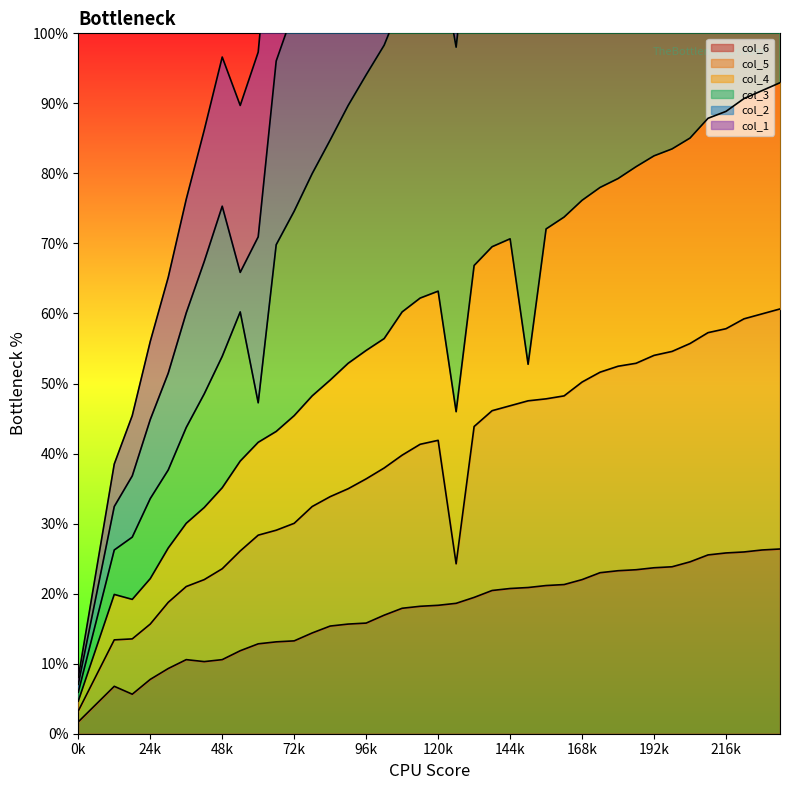

True or false: col_6 and col_2 intersect in this chart.

False